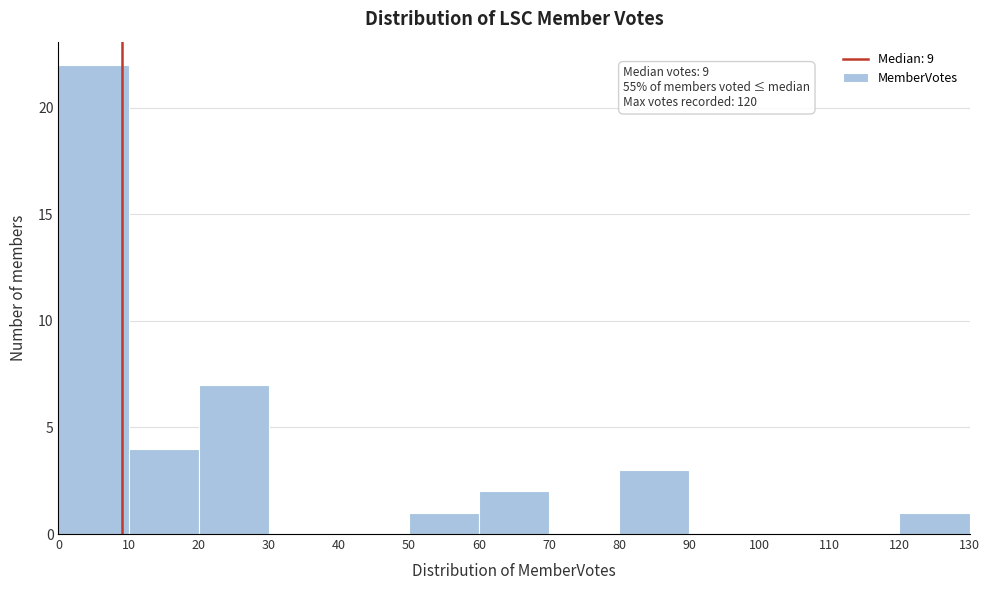

Which range on the x-axis has the tallest bar?

0 to 10